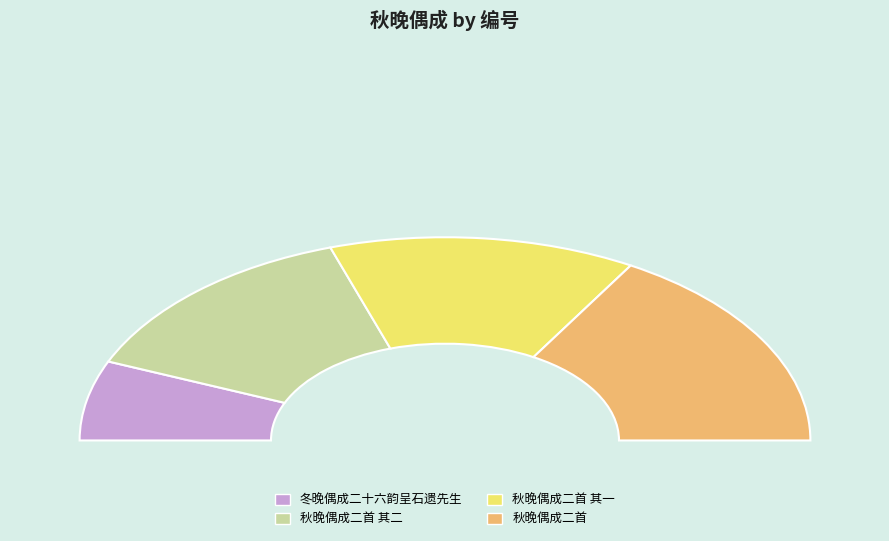

What portion of the pie excludes 冬晚偶成二十六韵呈石遗先生?

87.3%